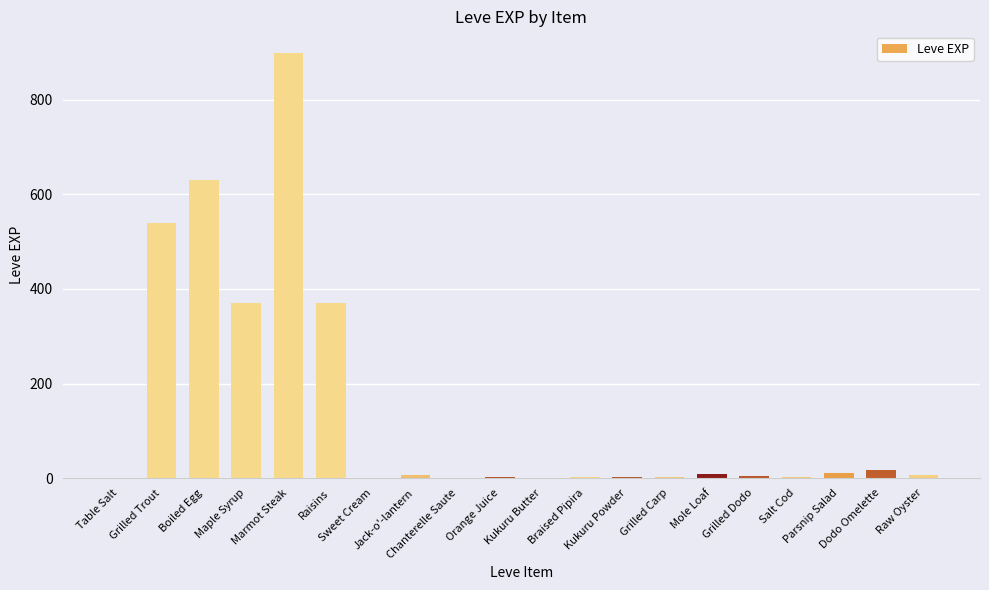

What is the maximum value shown in the chart?

900